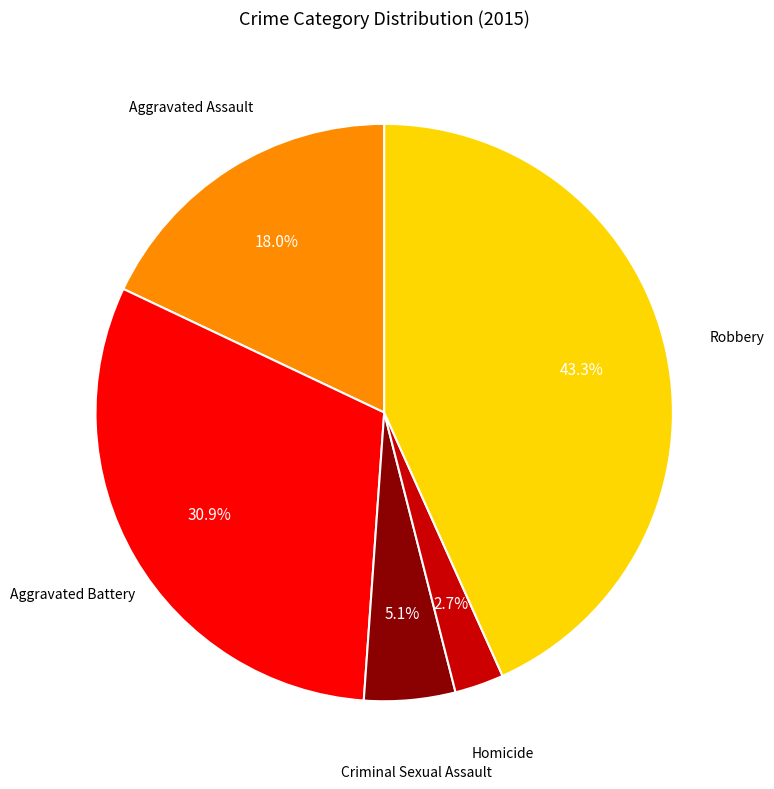

Does any single category account for the majority?

No